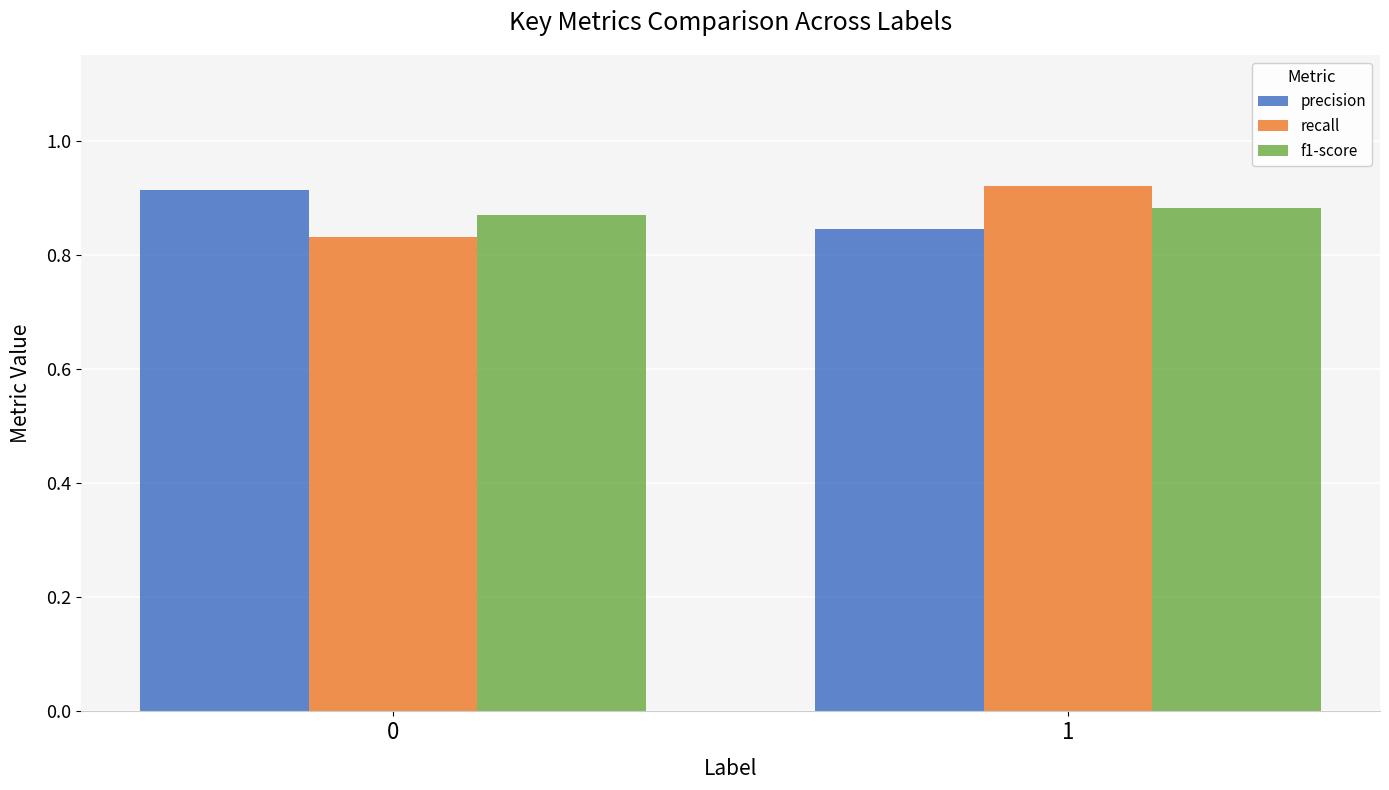

List the labels in order of precision value, smallest first.

1, 0